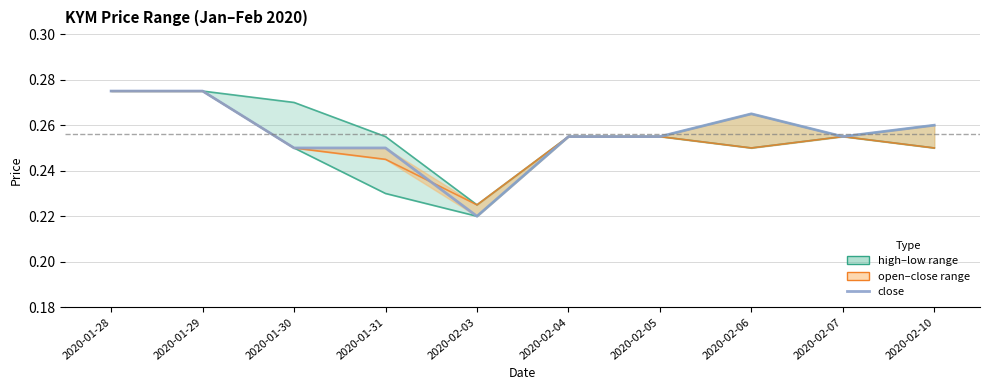

Is the value of open at 2020-01-30 greater than the value of high at 2020-02-03?

Yes